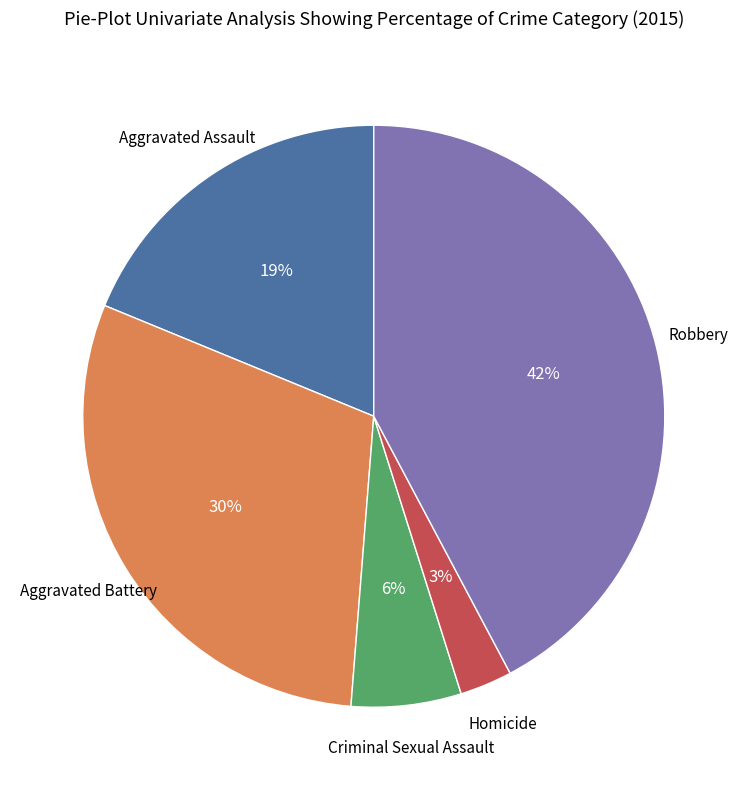

Is there any slice that represents more than half of the pie?

No